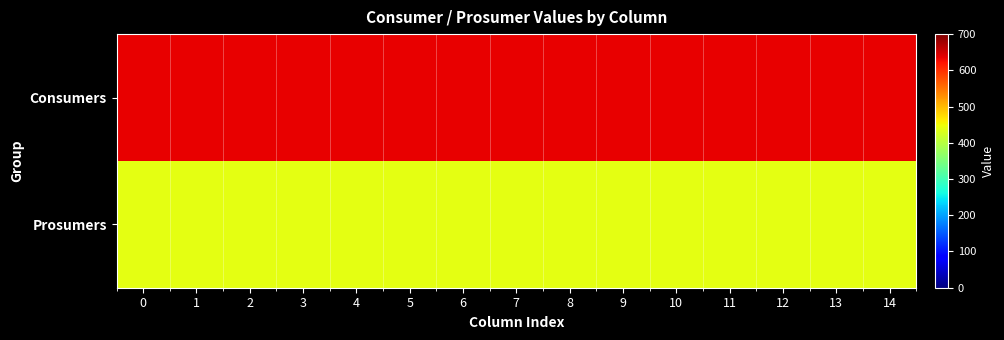

How many series are shown in this chart?

2